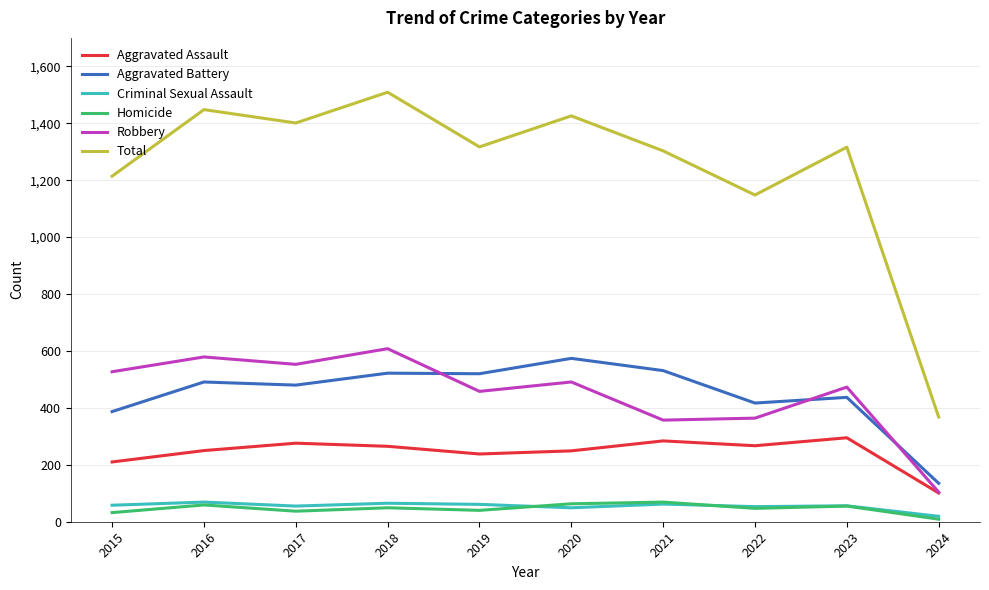

Which series has the largest total across all categories?

Total